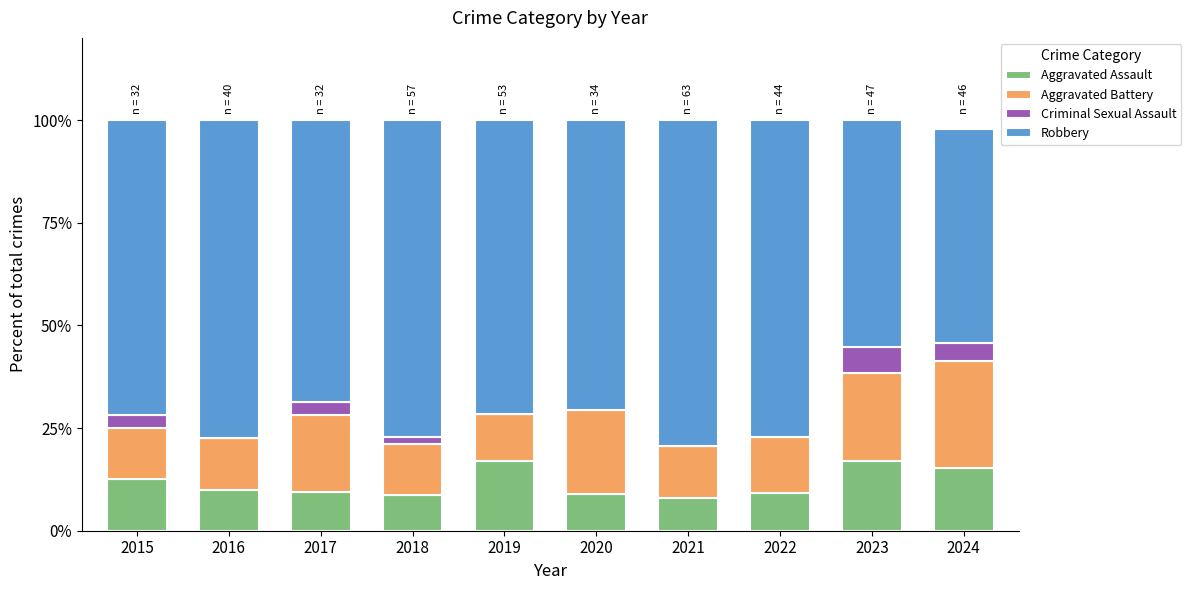

What is the total value across all series at 2019?

100.0